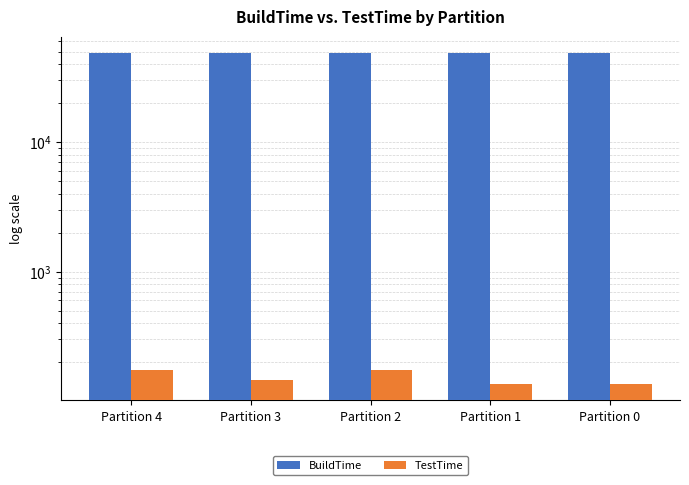

What is the difference between the TestTime values at Partition 1 and Partition 2?

36